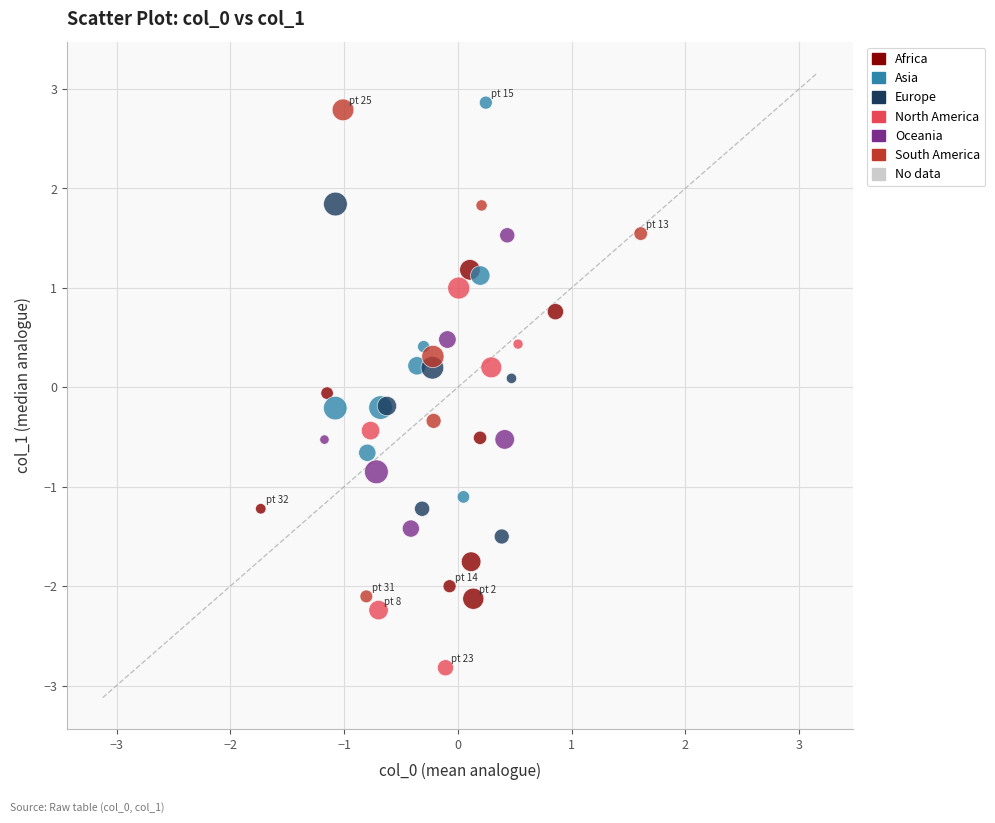

Which series has the largest Y range (max minus min)?

South America